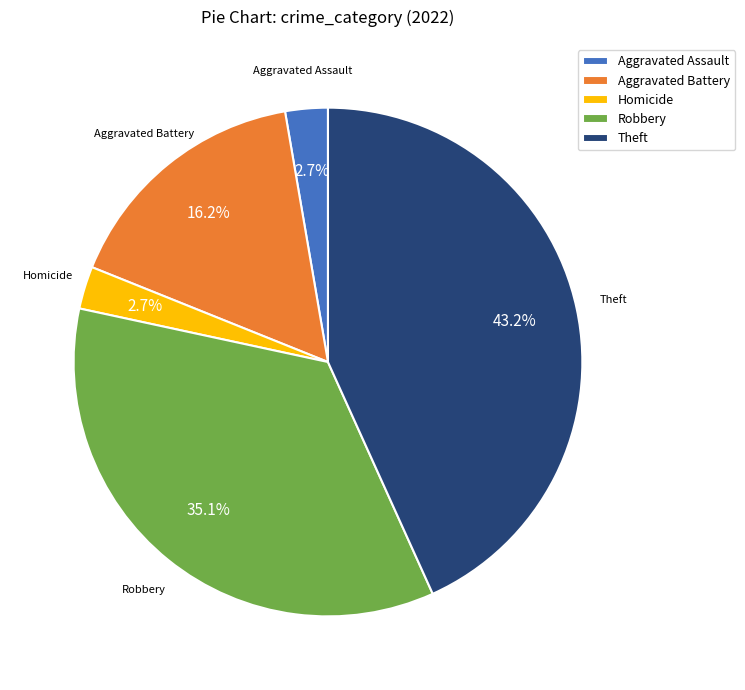

Approximately how many times larger is the value at Aggravated Assault compared to Aggravated Battery?

0.2